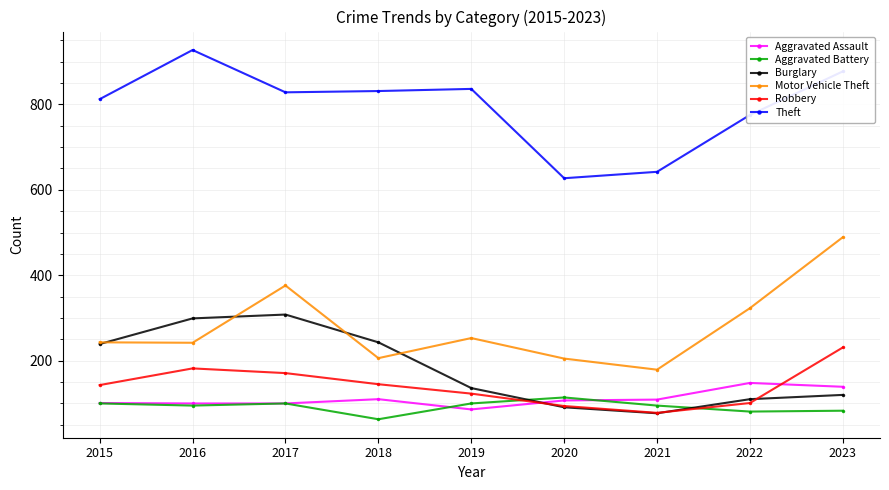

What is the sum of the Motor Vehicle Theft values at 2022 and 2019?

576